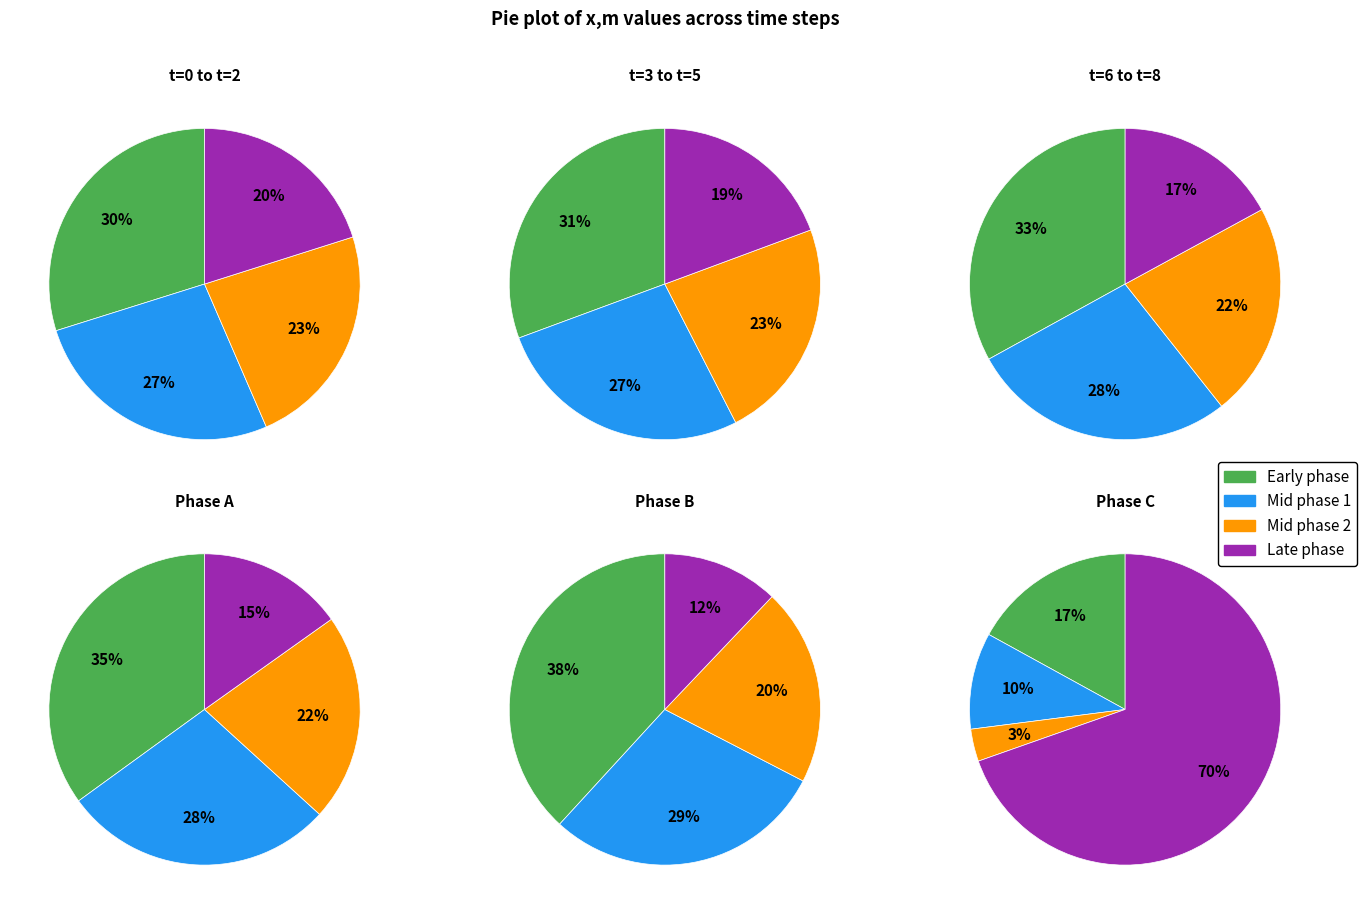

Do 0 and 6 together represent more than half of the pie?

No